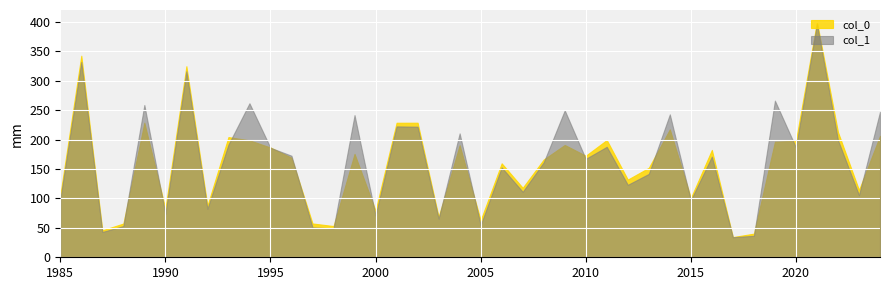

How many times do col_1 and col_0 cross each other?

17